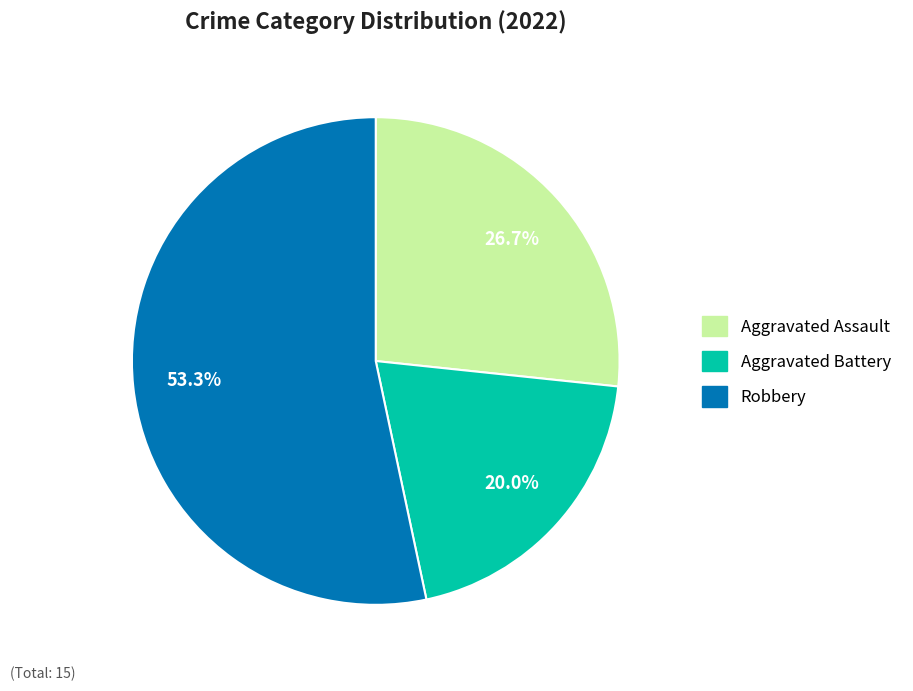

Does any single category account for the majority?

Yes